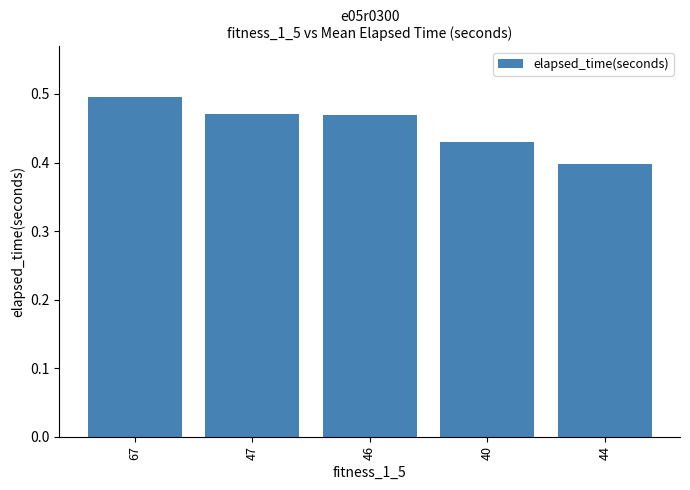

What is the label of the 5th bar from the left?

44